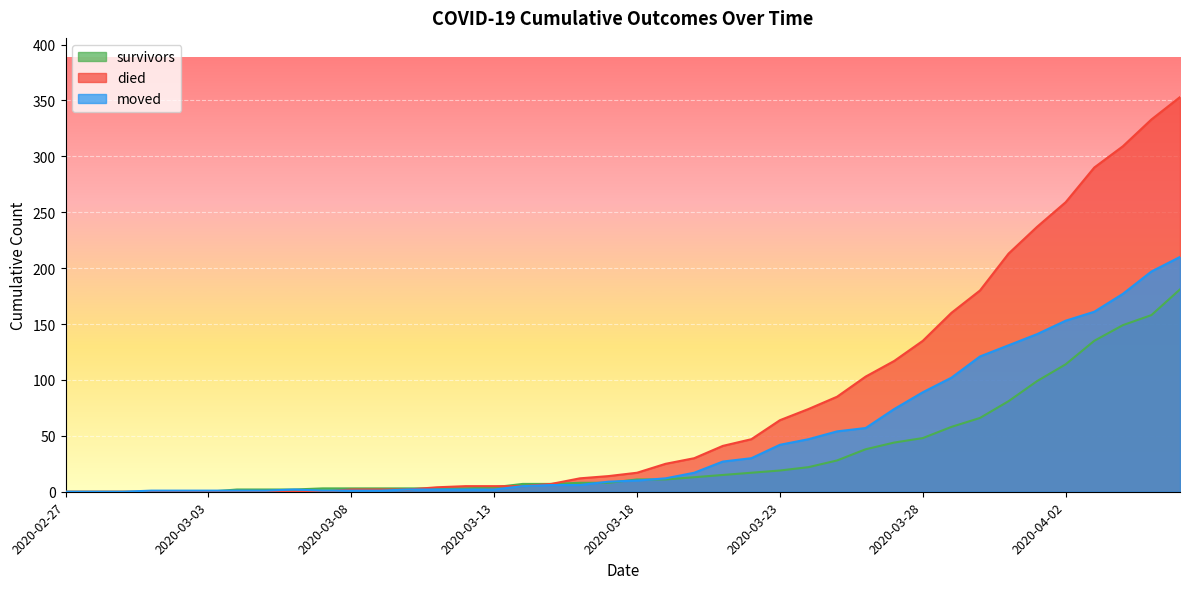

Is it true that moved equals 2 at 2020-03-12?

True